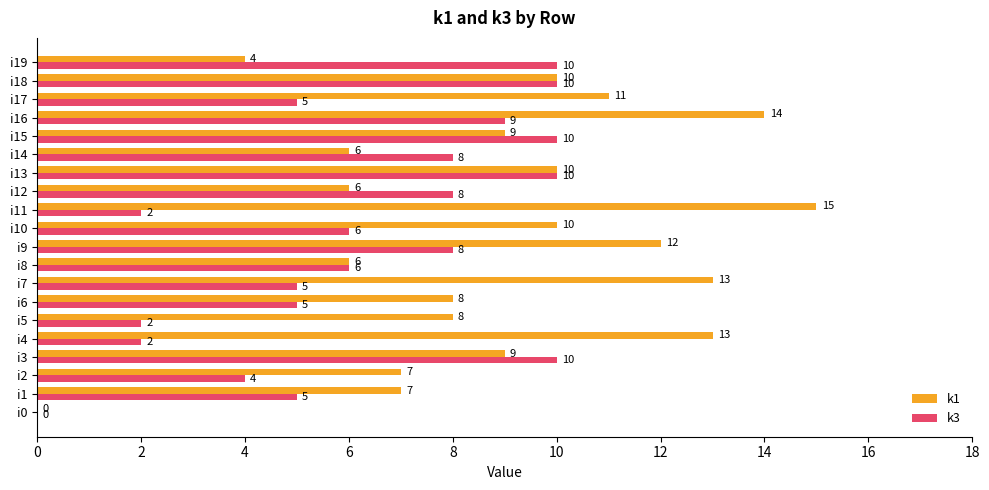

What value does the k1 series have at i5?

8